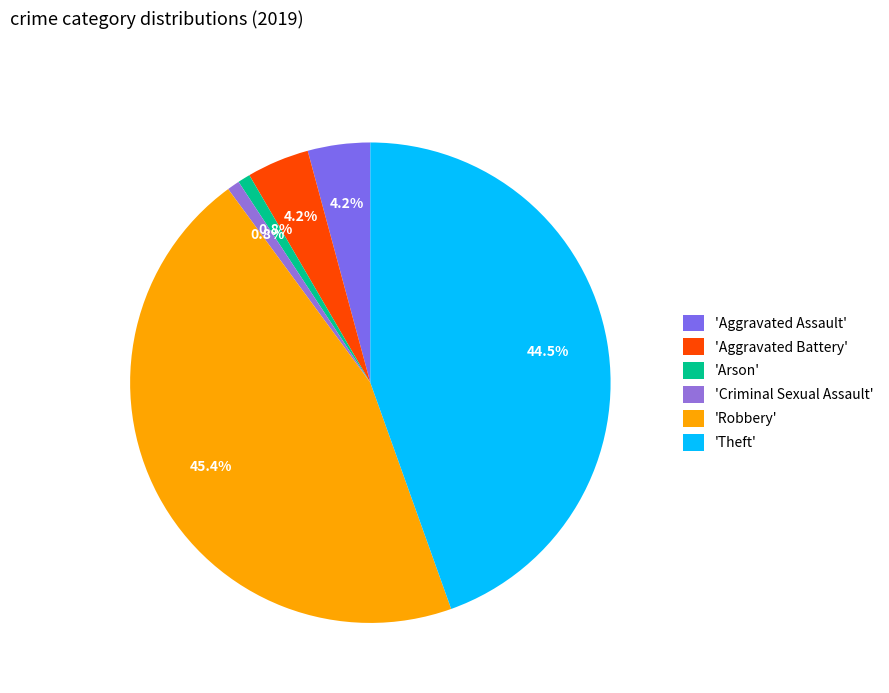

Rank the categories by value from highest to lowest.

Robbery, Theft, Aggravated Assault, Aggravated Battery, Arson, Criminal Sexual Assault